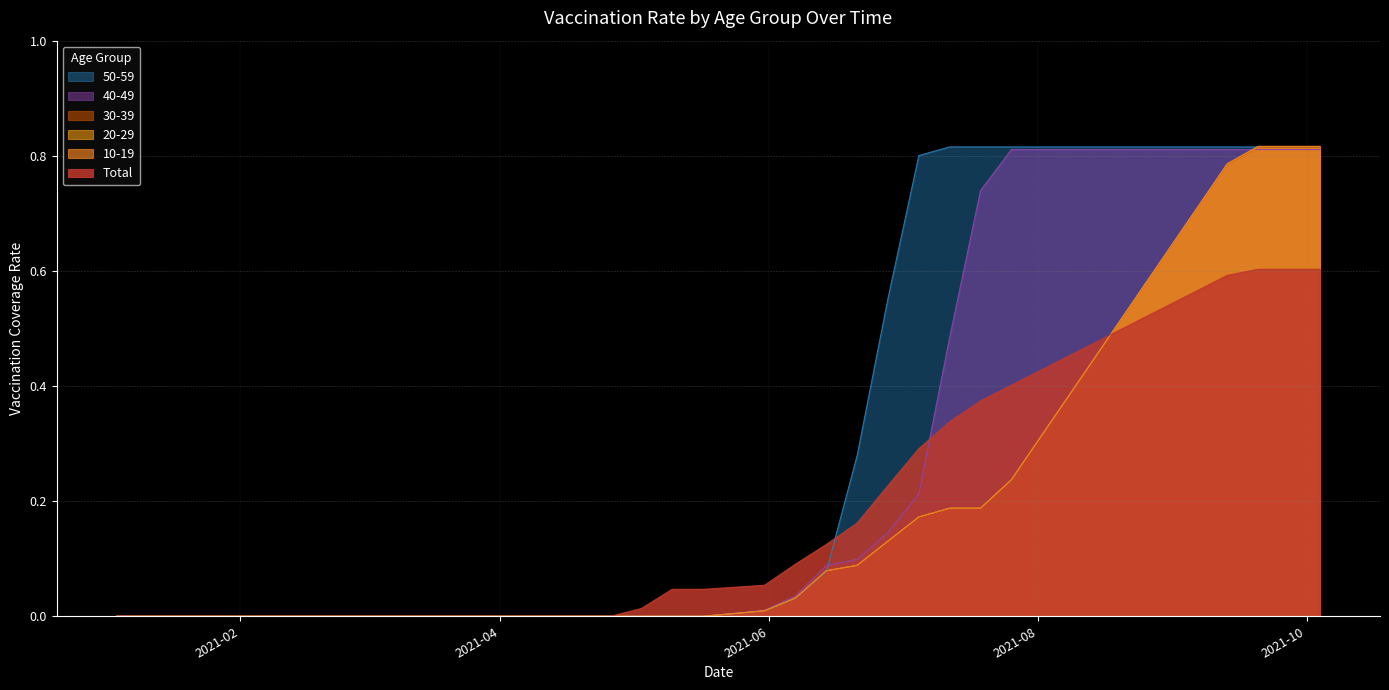

How many categories are shown in the chart?

40